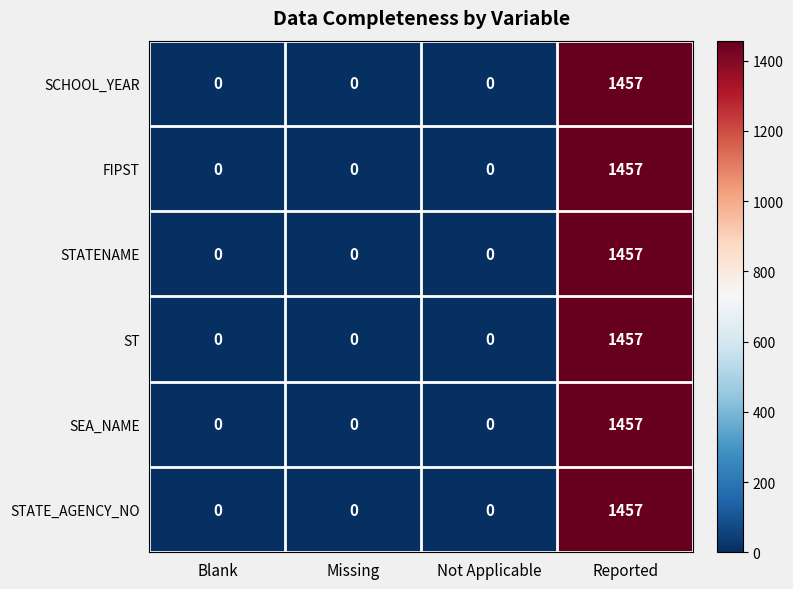

How many data points does each series have?

4